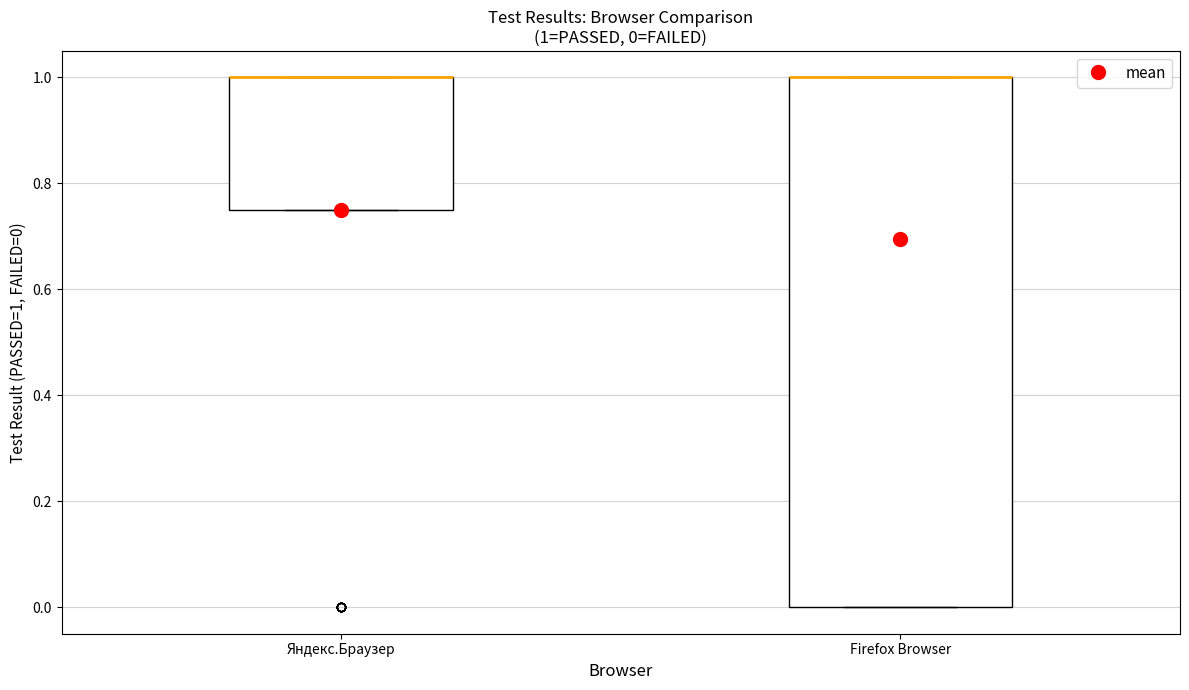

Which box is the tallest, from its lower edge to its upper edge?

Firefox Browser